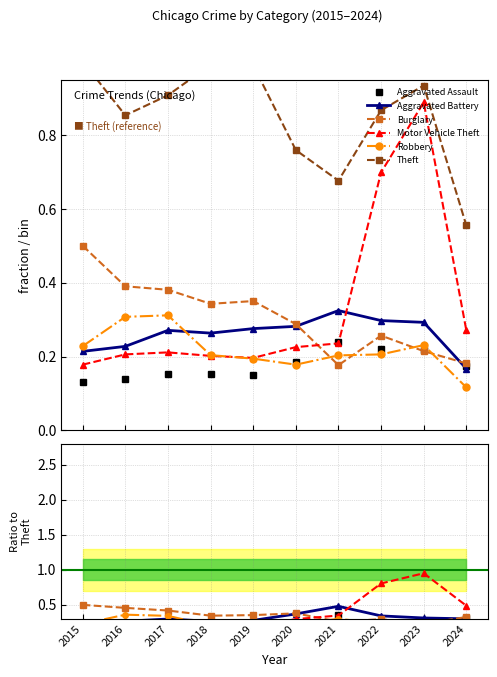

What are all the series names shown in the legend?

Aggravated Assault, Aggravated Battery, Burglary, Motor Vehicle Theft, Robbery, Theft